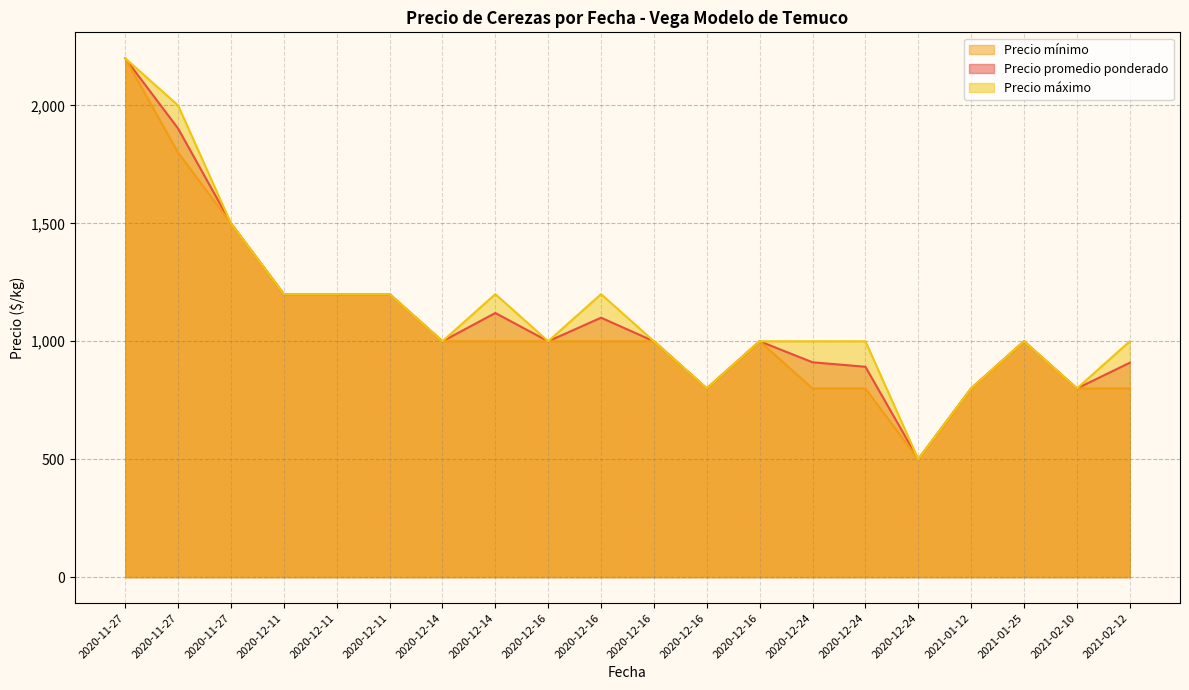

What is the spread (max minus min) of values at 2020-12-24?

200